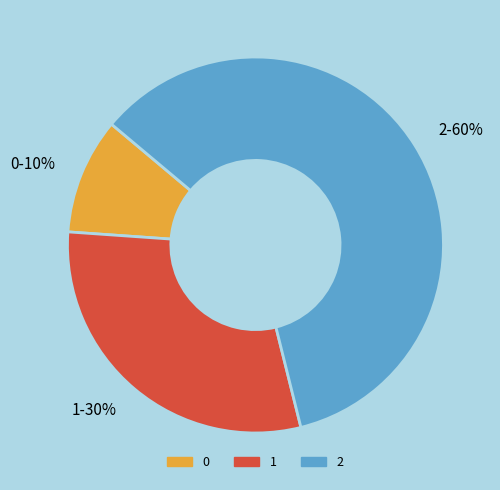

Rank the categories by value from lowest to highest.

0, 1, 2